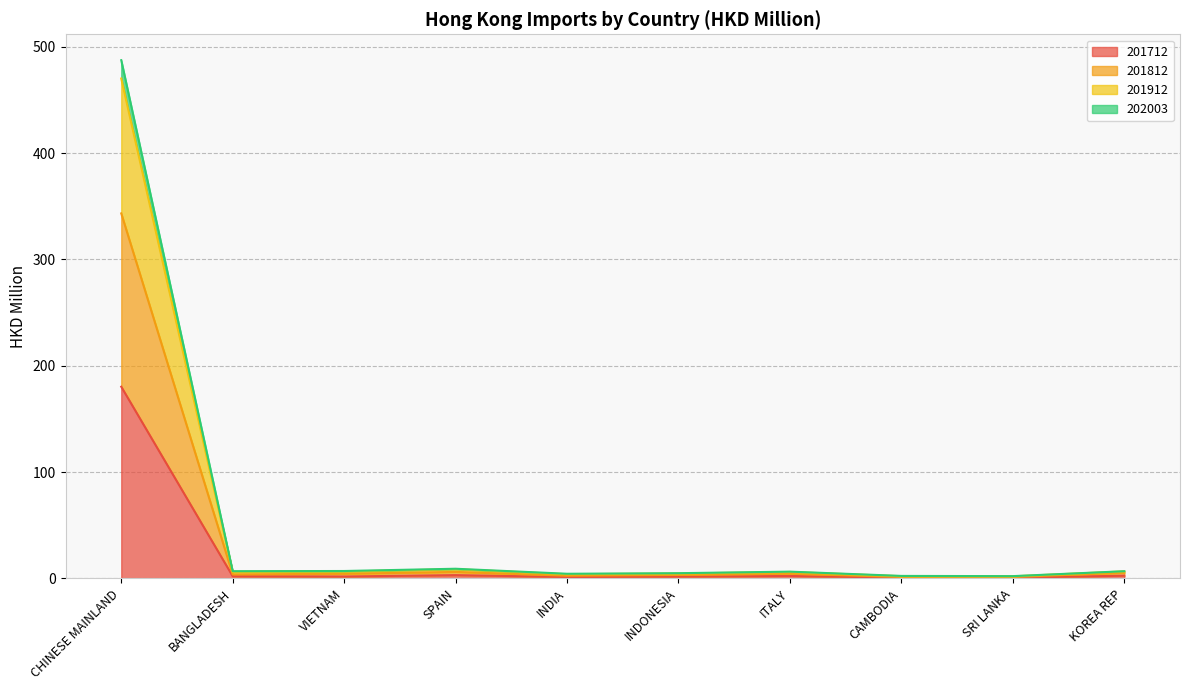

At which label does 201912 first exceed 6?

CHINESE MAINLAND